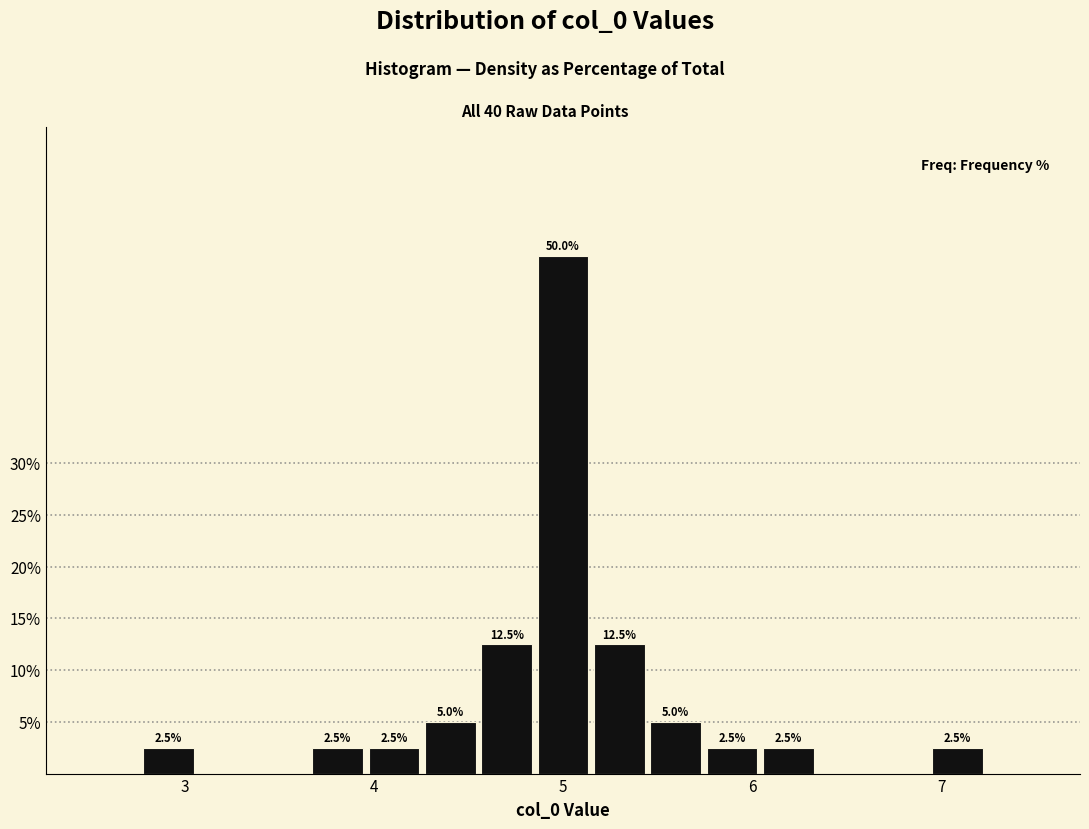

Read against the x-axis, roughly where is the centre of the tallest bar?

5.0